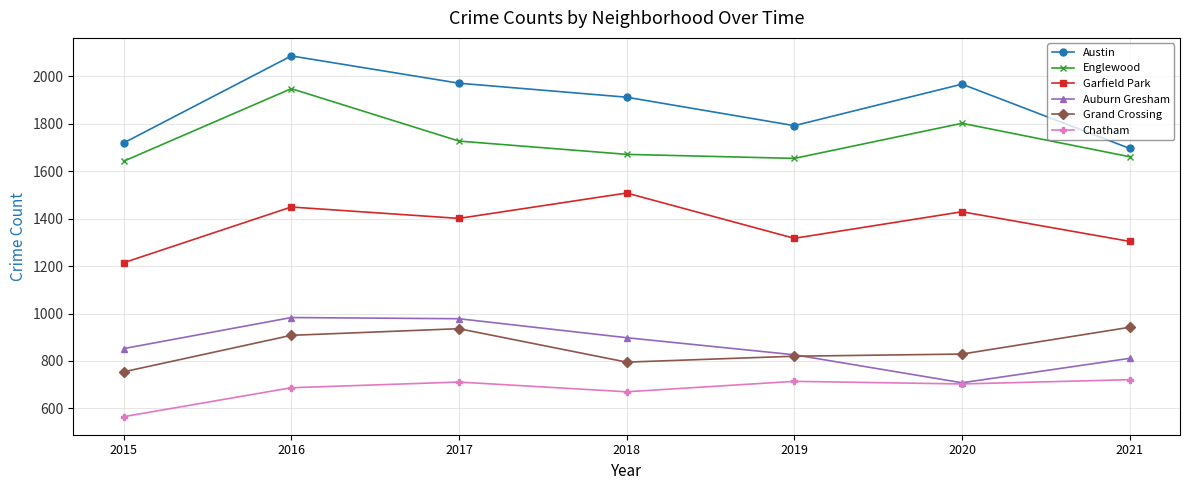

At which category is the sum across all series the highest?

2016